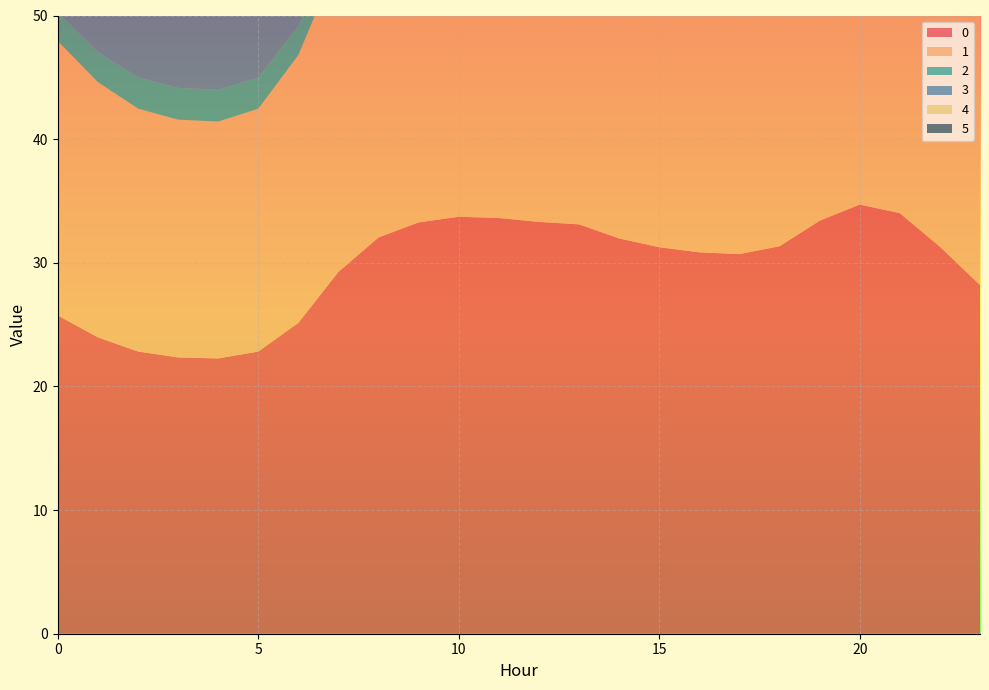

Reading right to left, transcribe all the data shown in this chart.

0: 28.2	31.3	34.0	34.7	33.4	31.3	30.7	30.8	31.3	32.0	33.1	33.3	33.6	33.7	33.3	32.1	29.3	25.1	22.8	22.3	22.3	22.8	24.0	25.7
1: 24.3	27.1	29.5	30.1	28.9	27.1	26.6	26.7	27.0	27.7	28.7	28.9	29.1	29.2	28.8	27.7	25.3	21.7	19.6	19.2	19.2	19.6	20.6	22.2
2: 2.1	1.8	1.5	1.5	1.5	1.7	1.8	1.8	1.8	1.7	1.6	1.5	1.5	1.5	1.5	1.7	2.0	2.3	2.5	2.6	2.6	2.5	2.4	2.3
3: 33.6	37.9	41.7	42.7	40.8	37.9	37.0	37.2	37.8	38.8	40.4	40.7	41.1	41.3	40.6	38.9	35.1	29.6	26.6	25.9	26.0	26.6	28.1	30.4
4: 30.7	34.2	37.6	38.5	36.8	34.2	33.5	33.7	34.2	35.0	36.4	36.7	37.1	37.2	36.6	35.1	31.8	27.7	25.7	25.2	25.3	25.7	26.6	28.3
5: 23.0	25.5	28.1	28.8	27.5	25.6	25.0	25.1	25.5	26.2	27.3	27.5	27.8	27.9	27.4	26.3	23.7	21.0	19.6	19.3	19.4	19.6	20.3	21.3